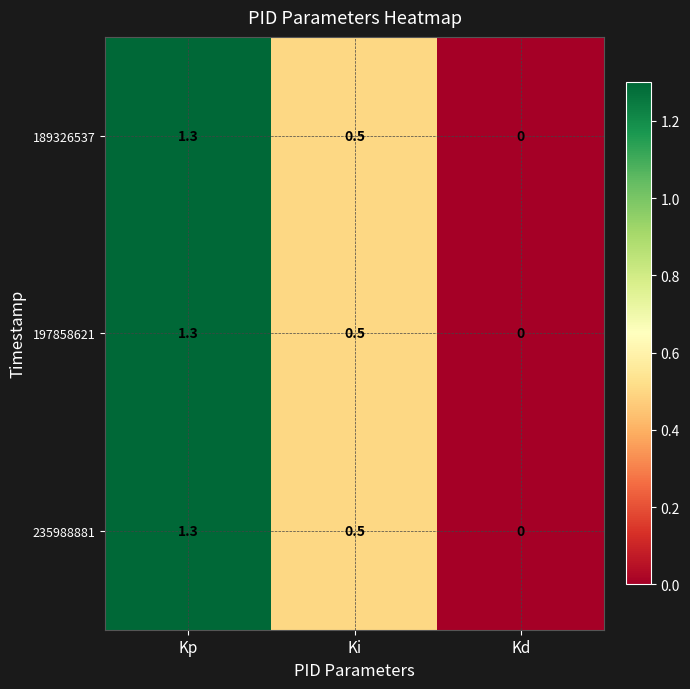

Is the value of 197858621 at Ki greater than the value of 189326537 at Kd?

Yes